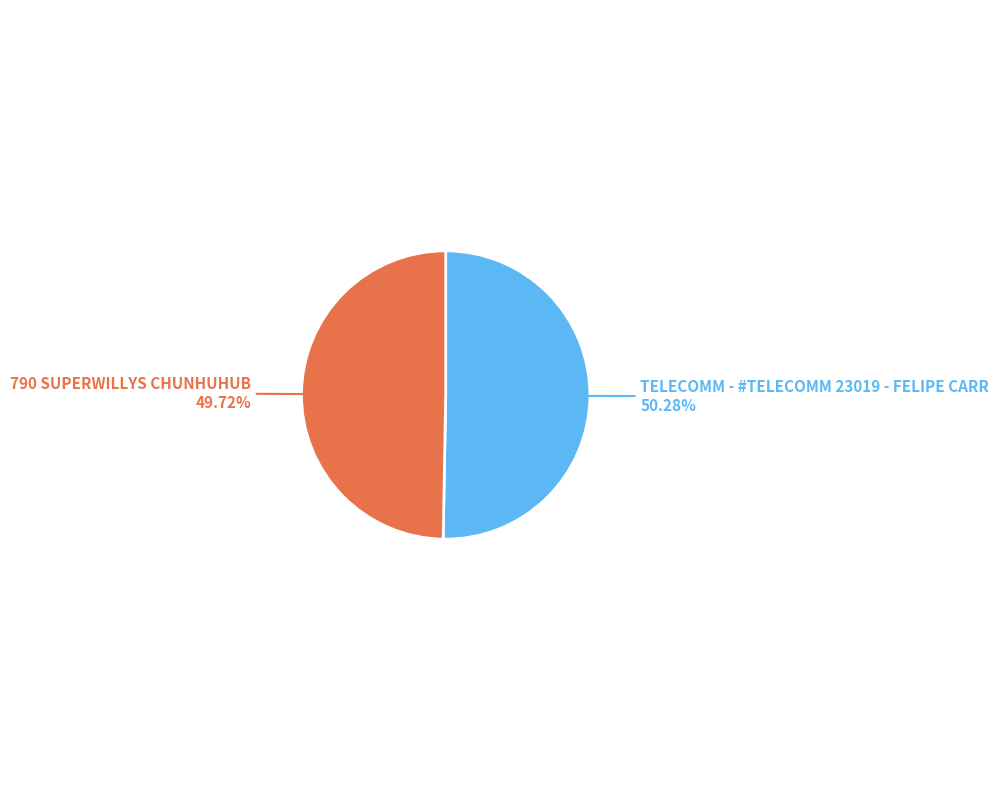

True or false: TELECOMM - #TELECOMM 23019 - FELIPE CARR accounts for 50% of the total.

True